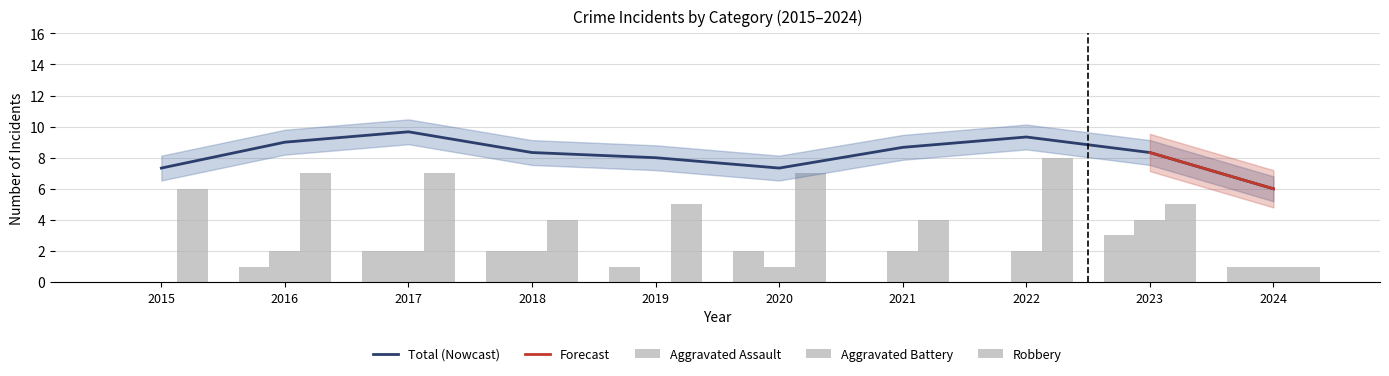

Rank the series by their maximum value, from lowest to highest.

Aggravated Assault, Aggravated Battery, Robbery